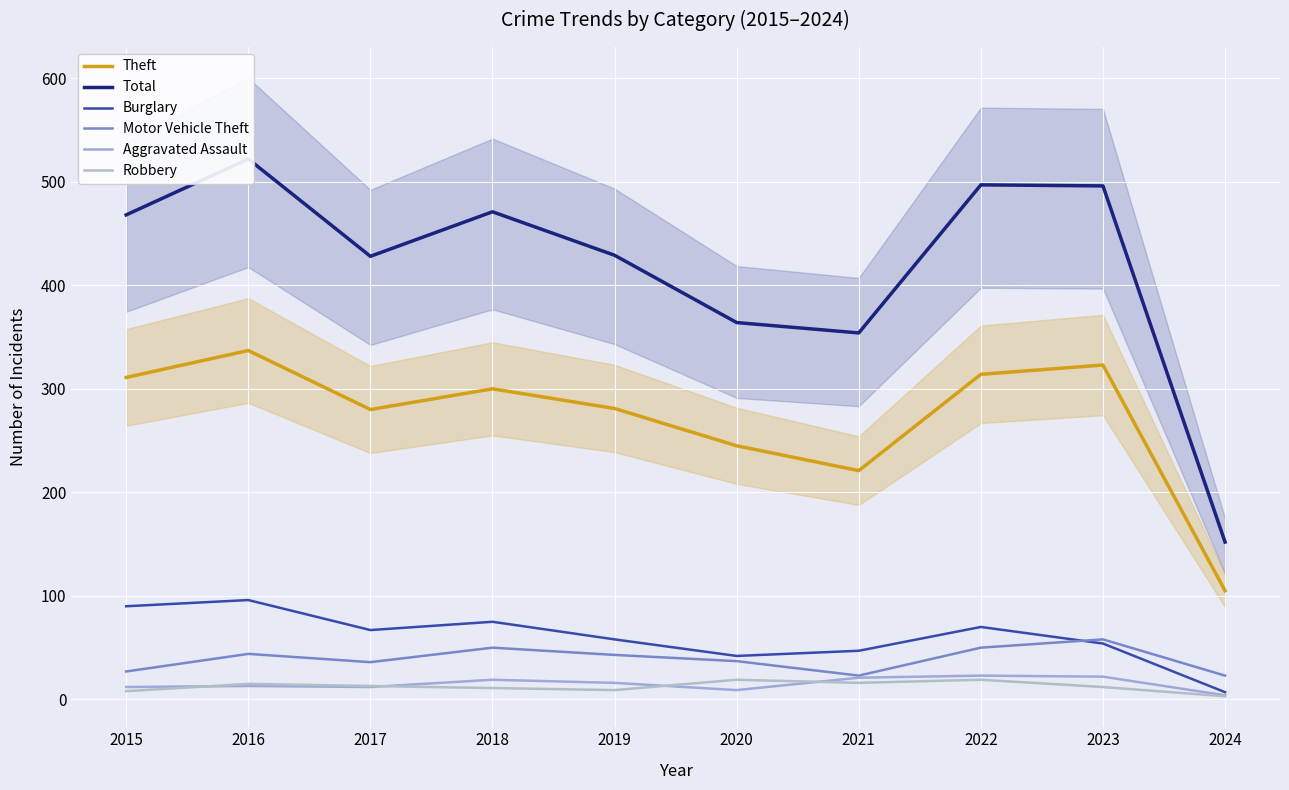

True or false: Motor Vehicle Theft and Theft intersect in this chart.

False